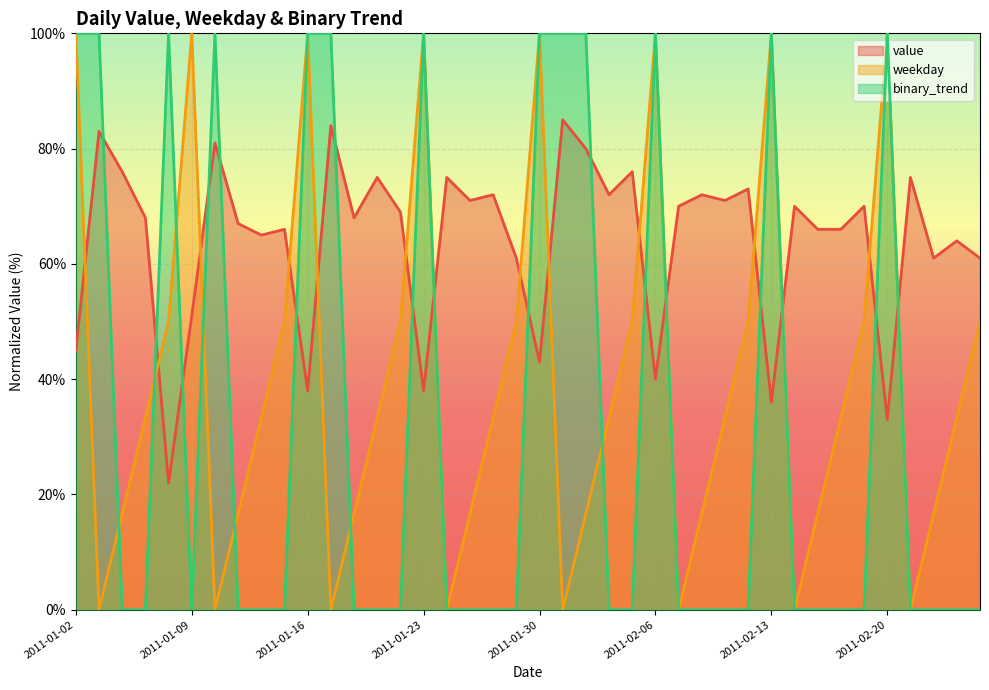

Which series ends up on top after the final intersection of weekday and value?

value